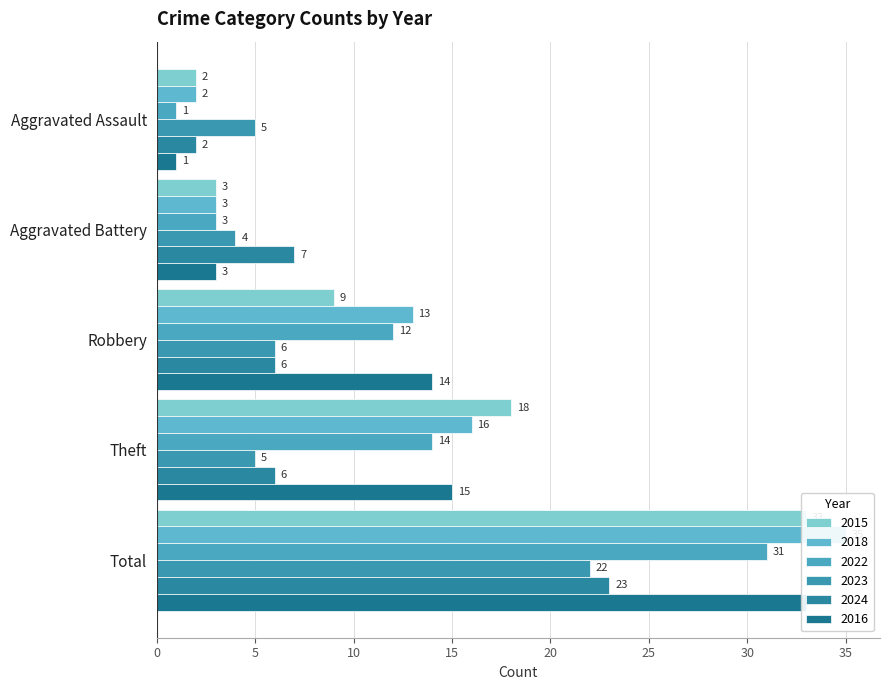

Which series changed the most between Aggravated Assault and Total?

2018